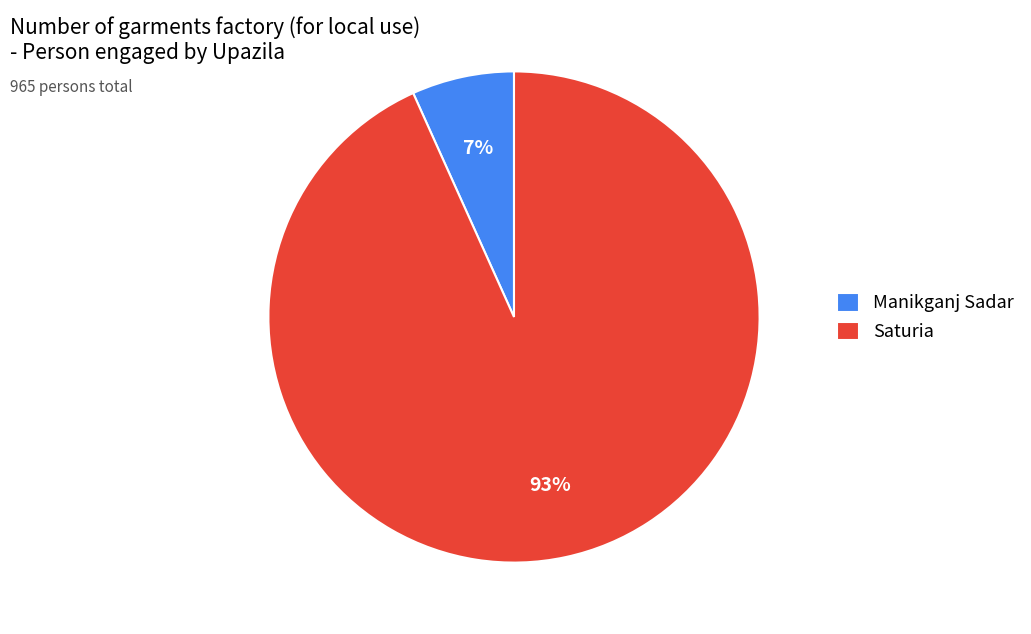

Do Manikganj Sadar and Saturia together represent more than half of the pie?

Yes